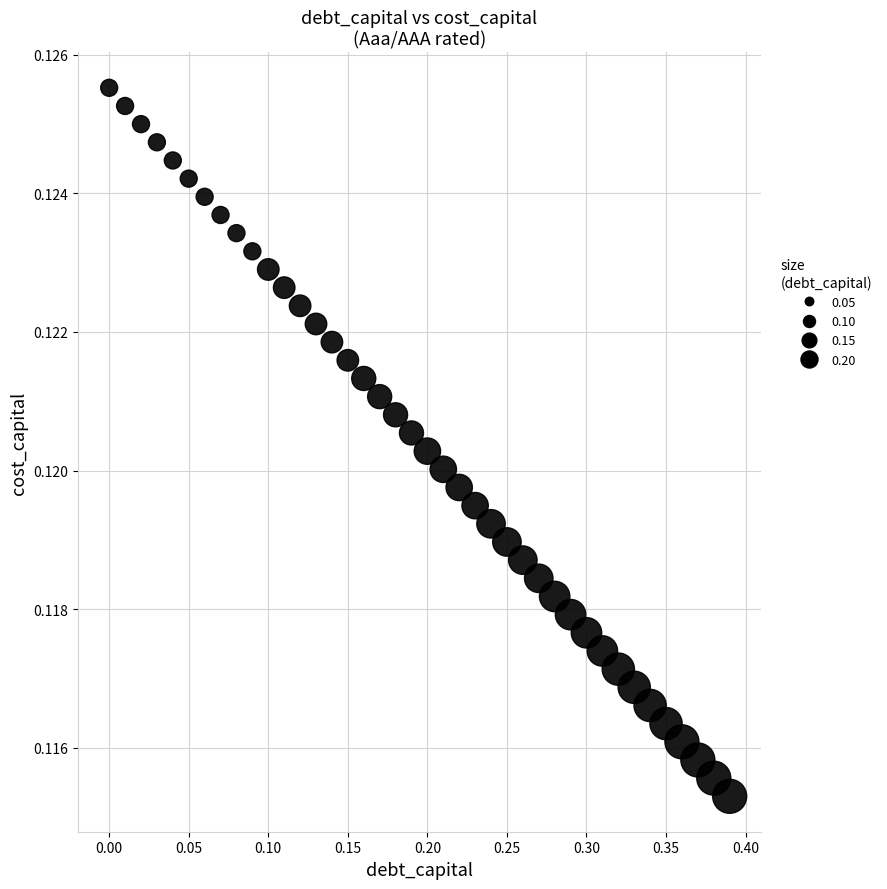

What is the range of X values (max minus min)?

0.4